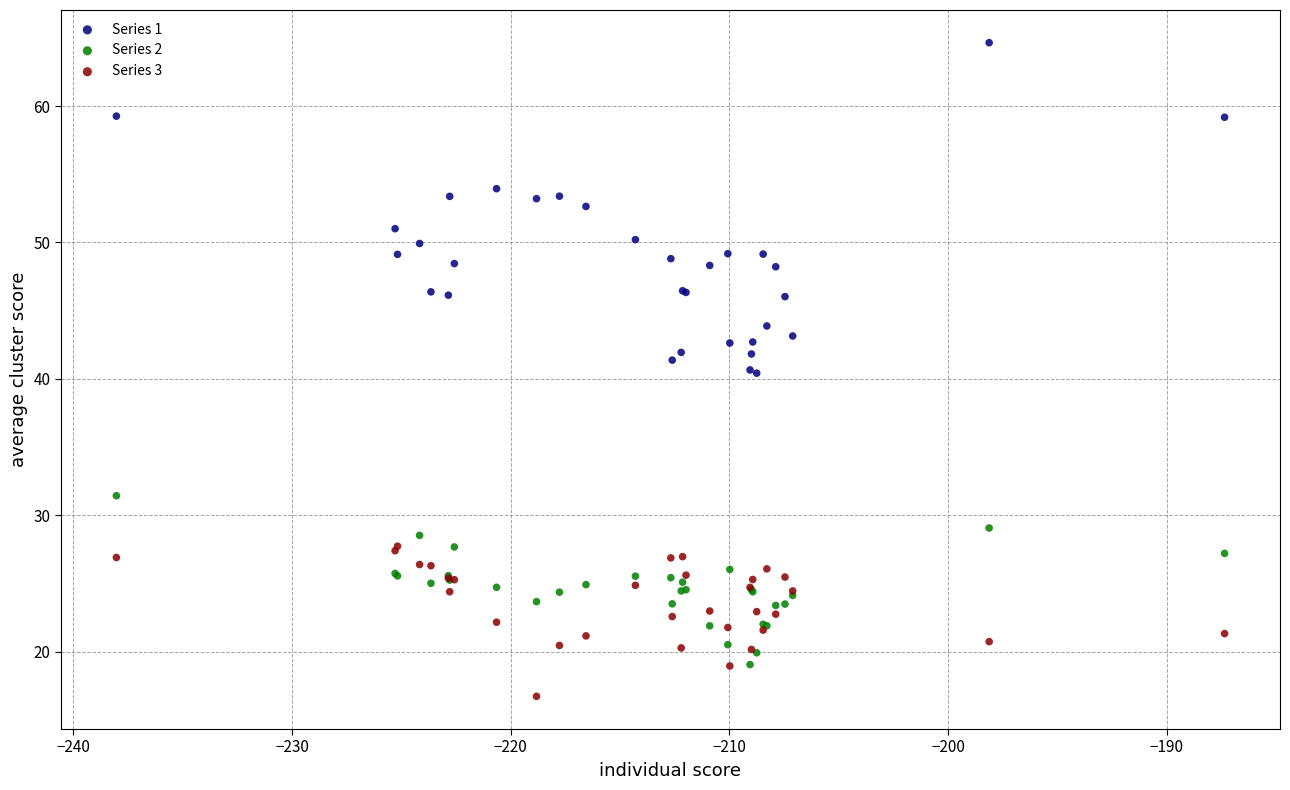

Which series contains the lowest Y value?

Series 3